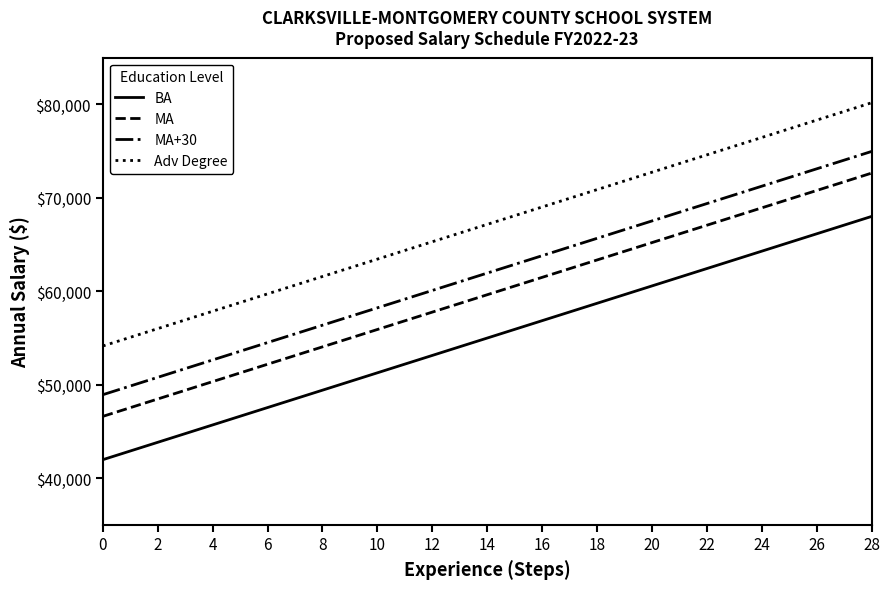

True or false: BA and Adv Degree cross at least once.

False